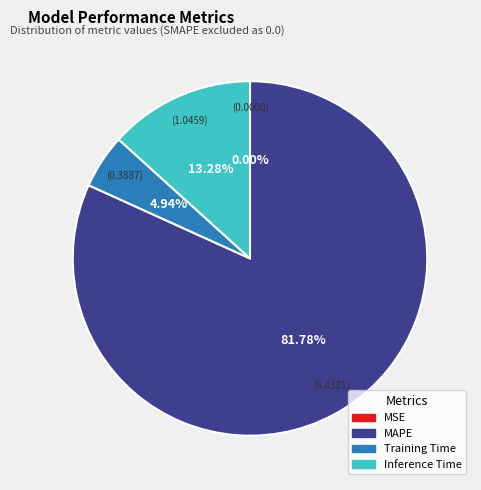

To the nearest percent, what is the difference between the largest and smallest slice percentages?

82%